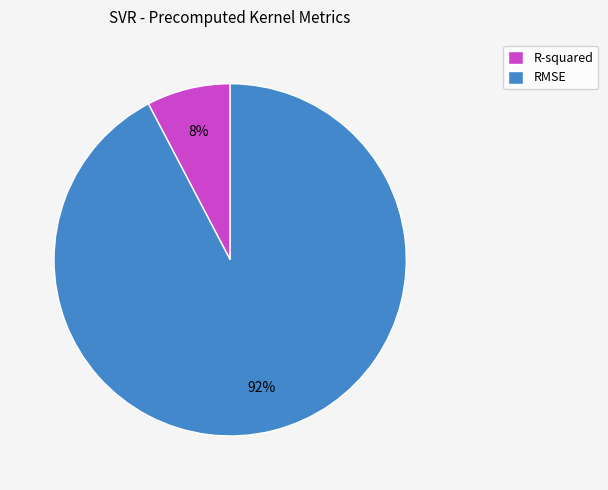

Is it true that R-squared is 16% of the pie?

False